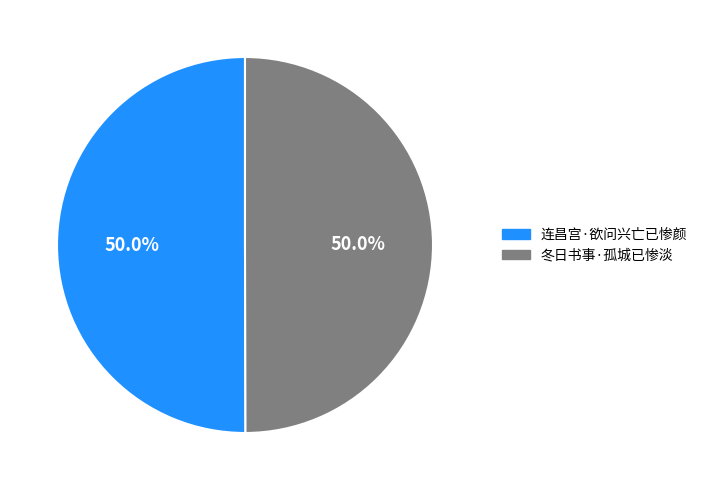

How much of the chart is everything except 冬日书事·孤城已惨淡?

50.0%